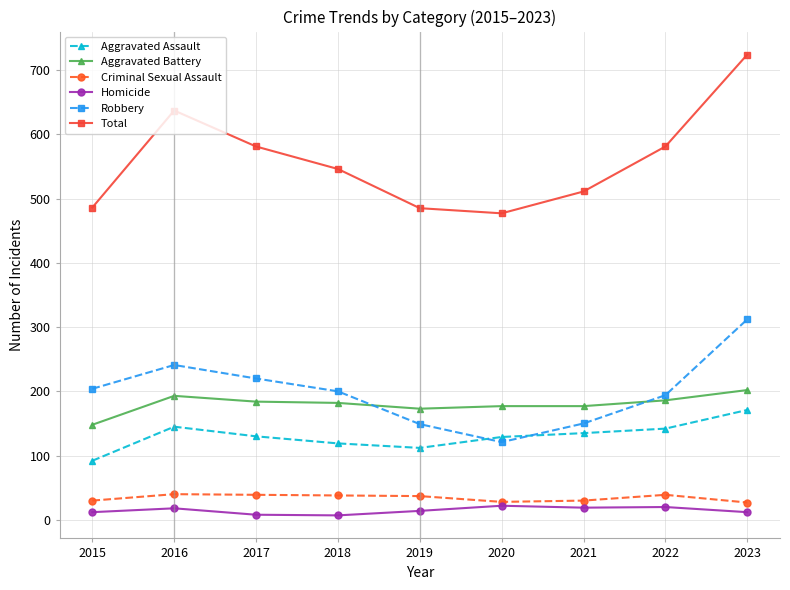

Which series has the widest spread of values?

Total